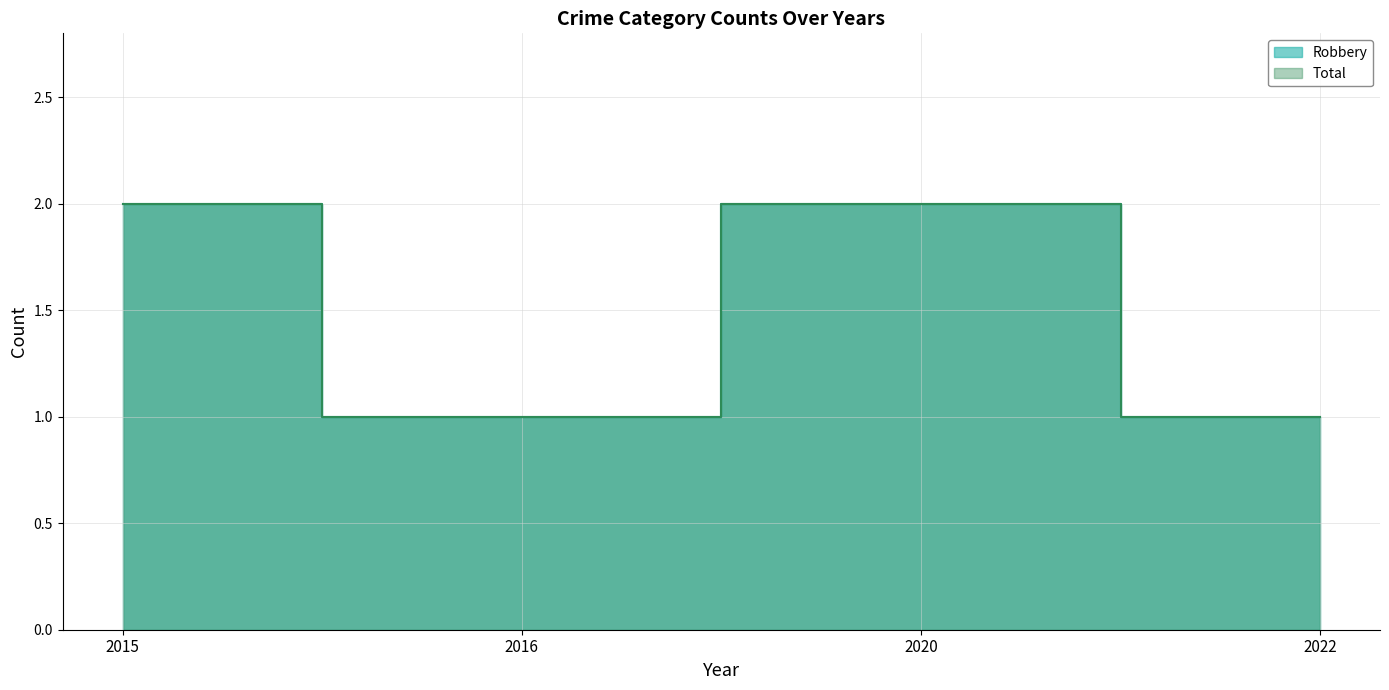

What is the difference between the Robbery values at 2020 and 2016?

1